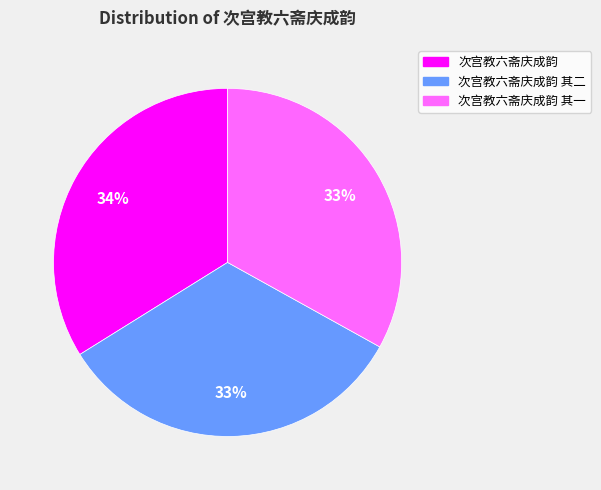

How many slices are in this pie chart?

3